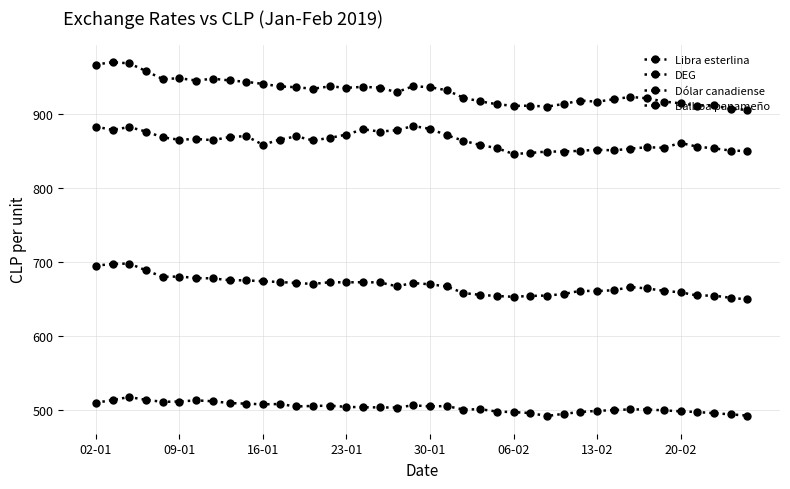

Does the chart have visible grid lines?

Yes